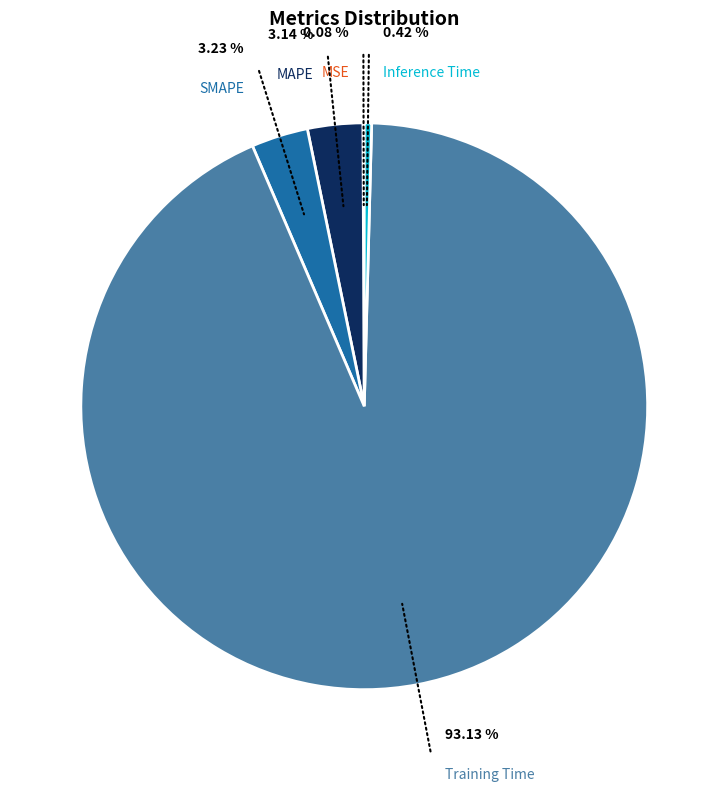

Which slice is the largest?

Training Time